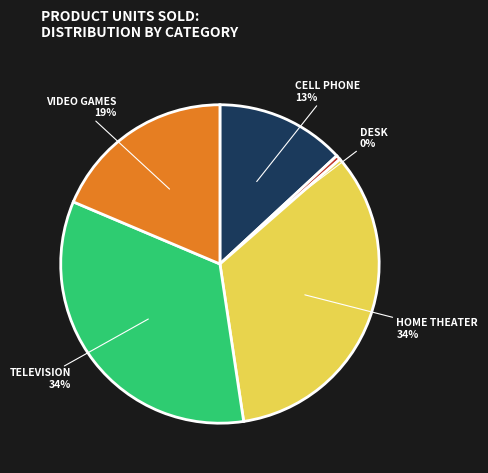

To the nearest percent, what is the difference between the largest and smallest slice percentages?

34%